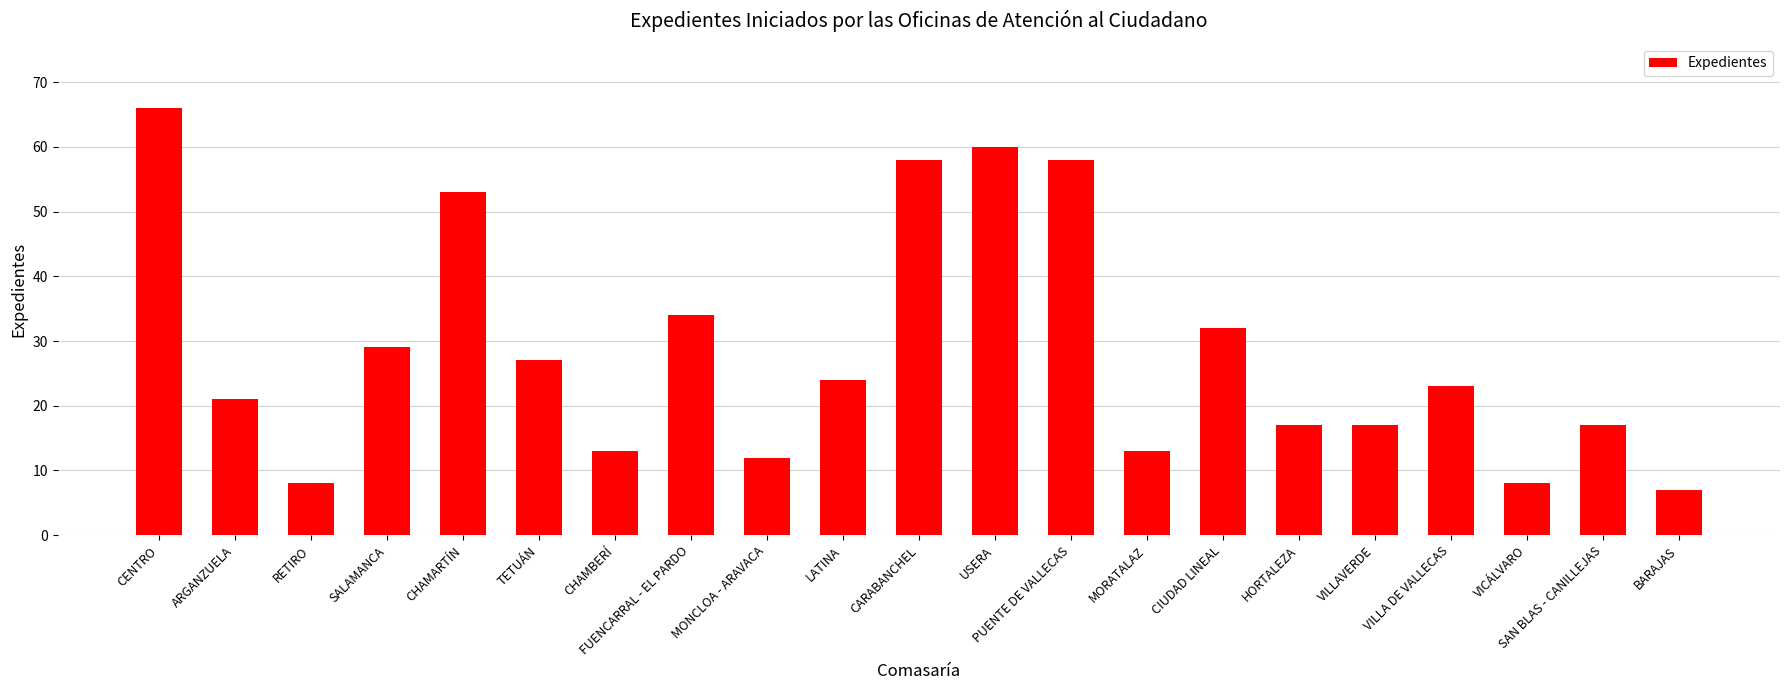

What is the minimum value shown in the chart?

7